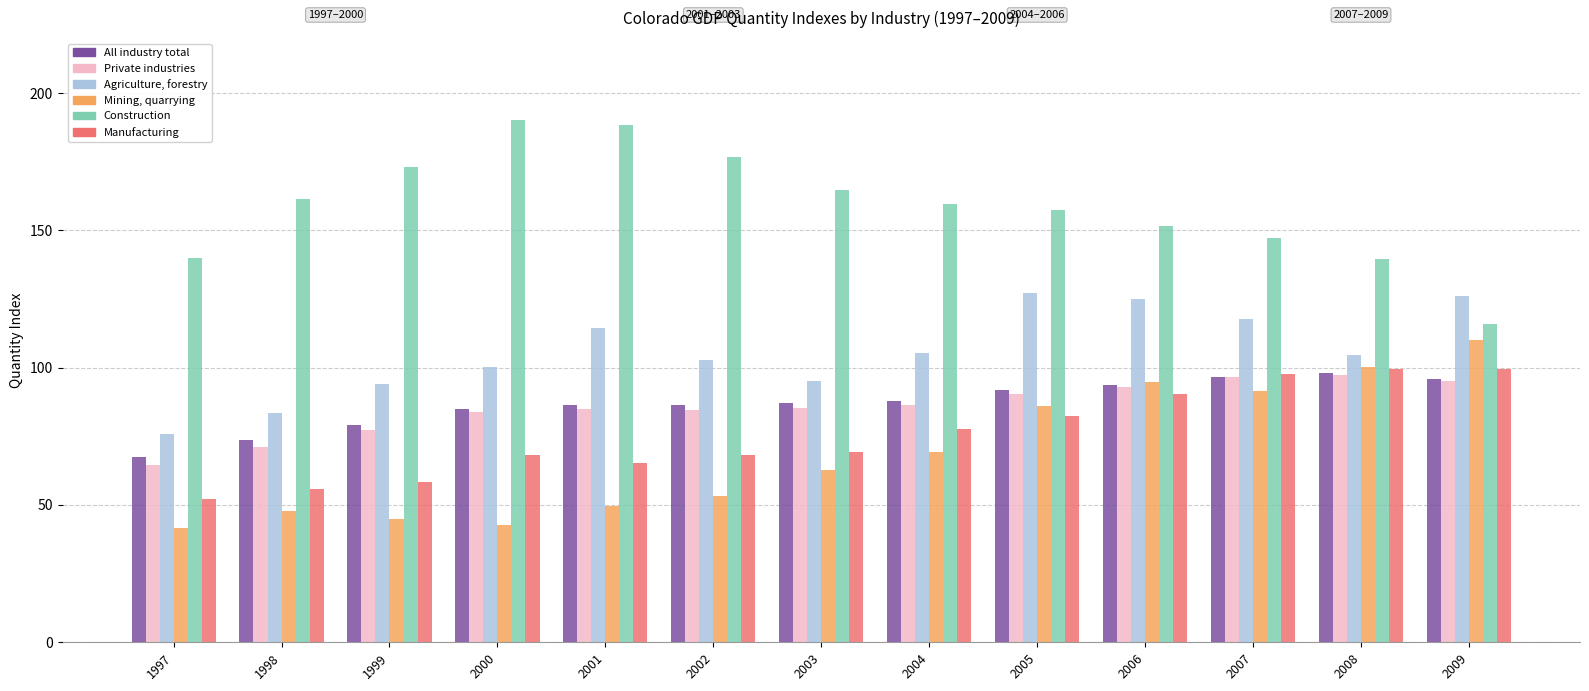

What is the difference between the highest and lowest values at 2004?

90.5